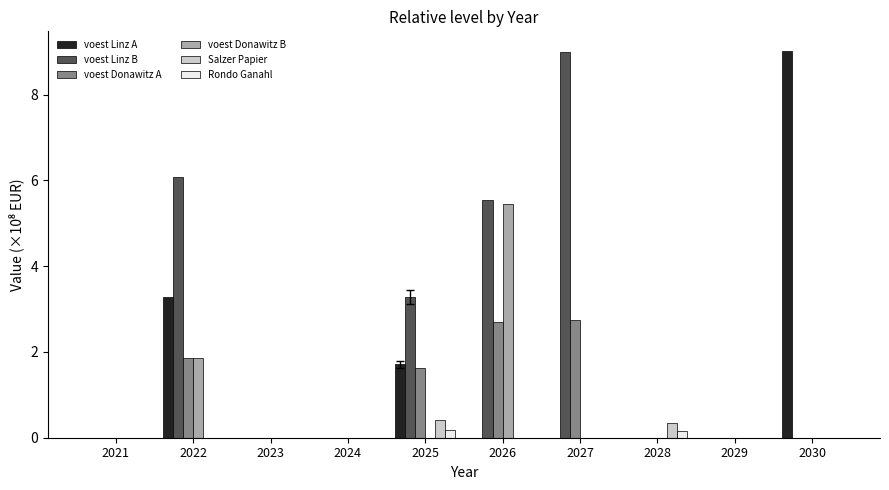

What is the sum of all Salzer Papier values?

0.7